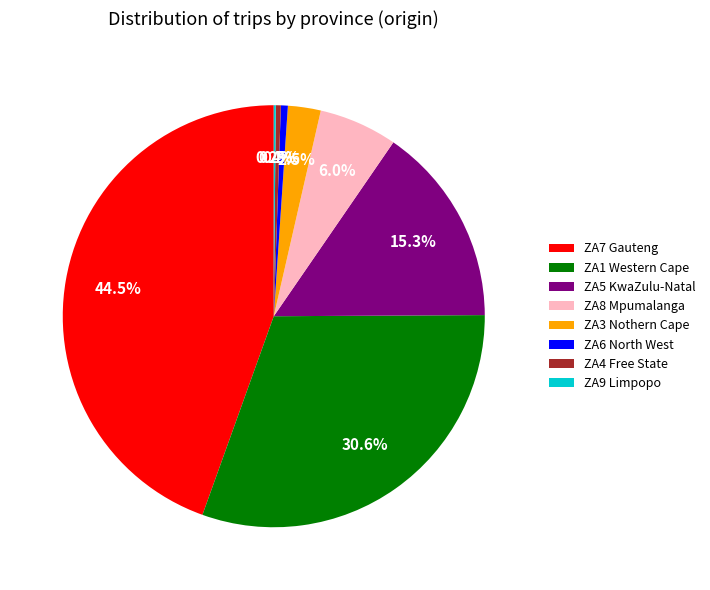

Approximately how many times larger is the value at ZA7 Gauteng compared to ZA4 Free State?

116.0